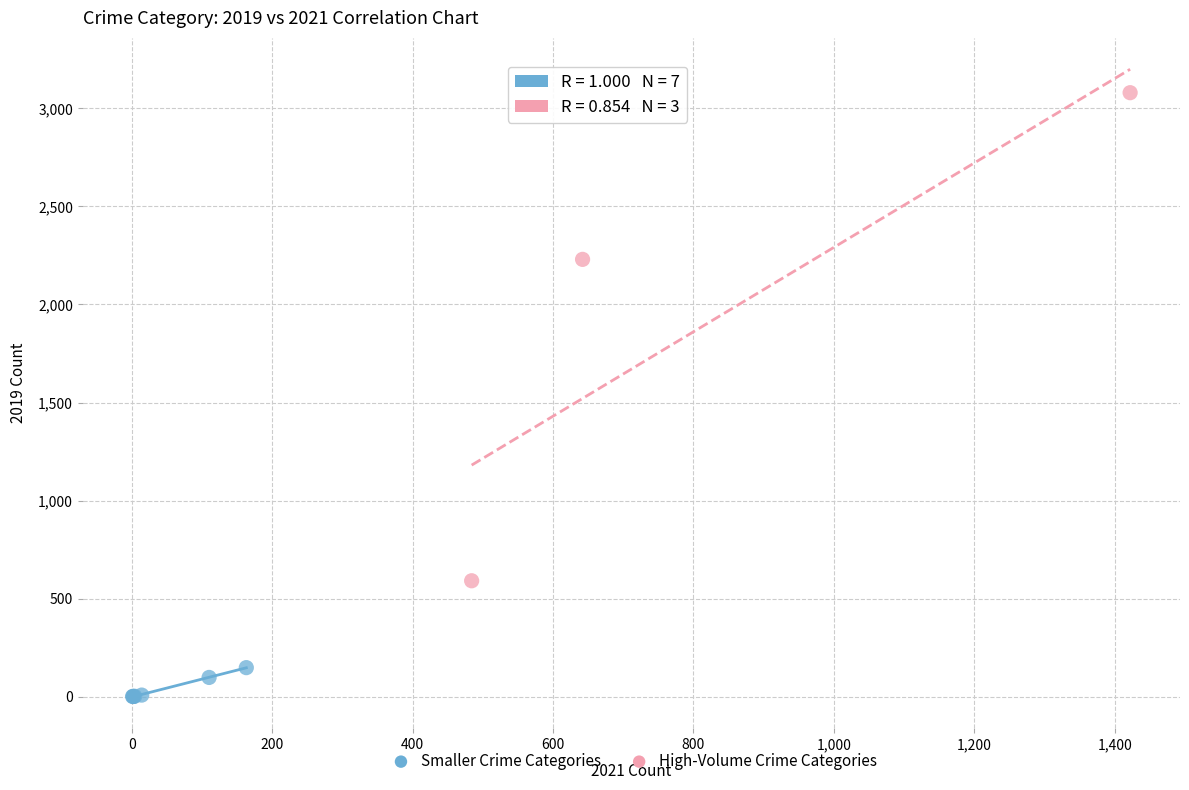

Which series contains the lowest Y value?

Smaller Crime Categories